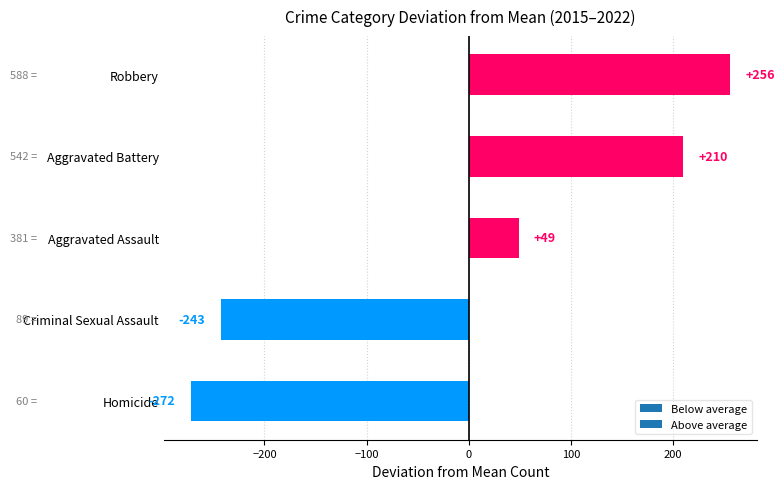

Rank the categories by value from lowest to highest.

Homicide, Criminal Sexual Assault, Aggravated Assault, Aggravated Battery, Robbery